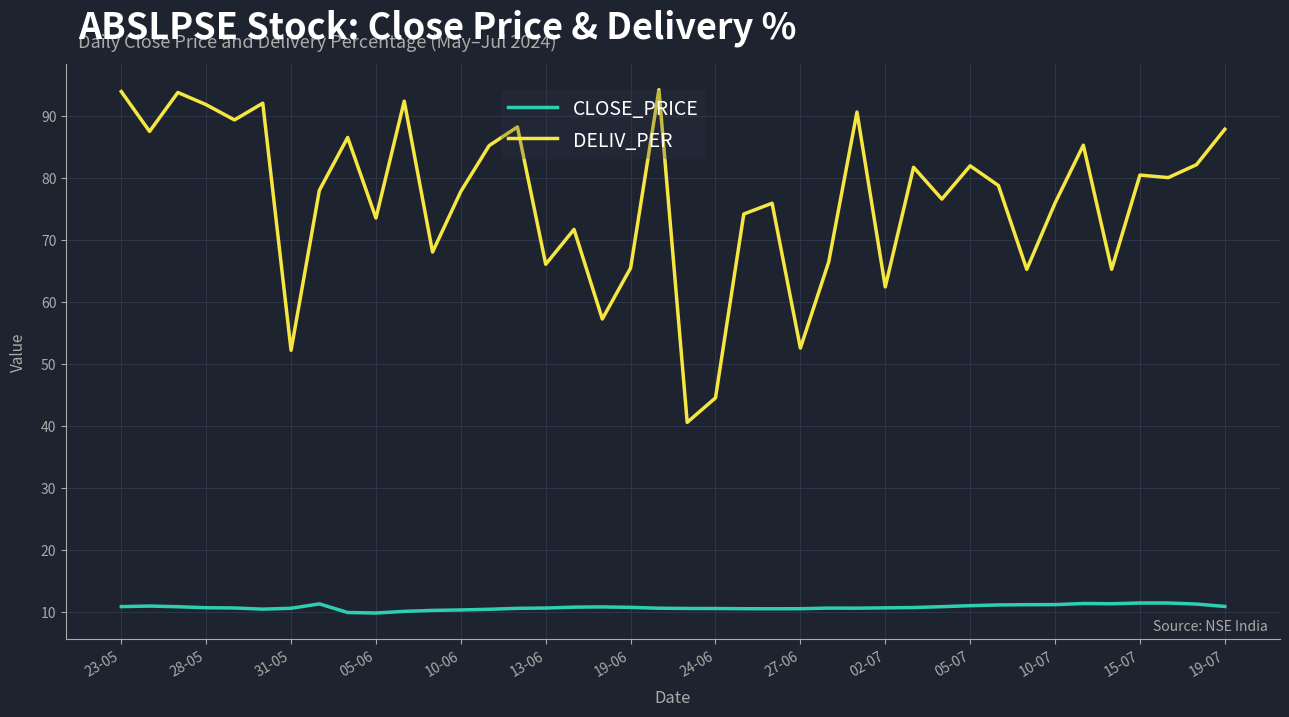

Which series has the widest spread of values?

DELIV_PER